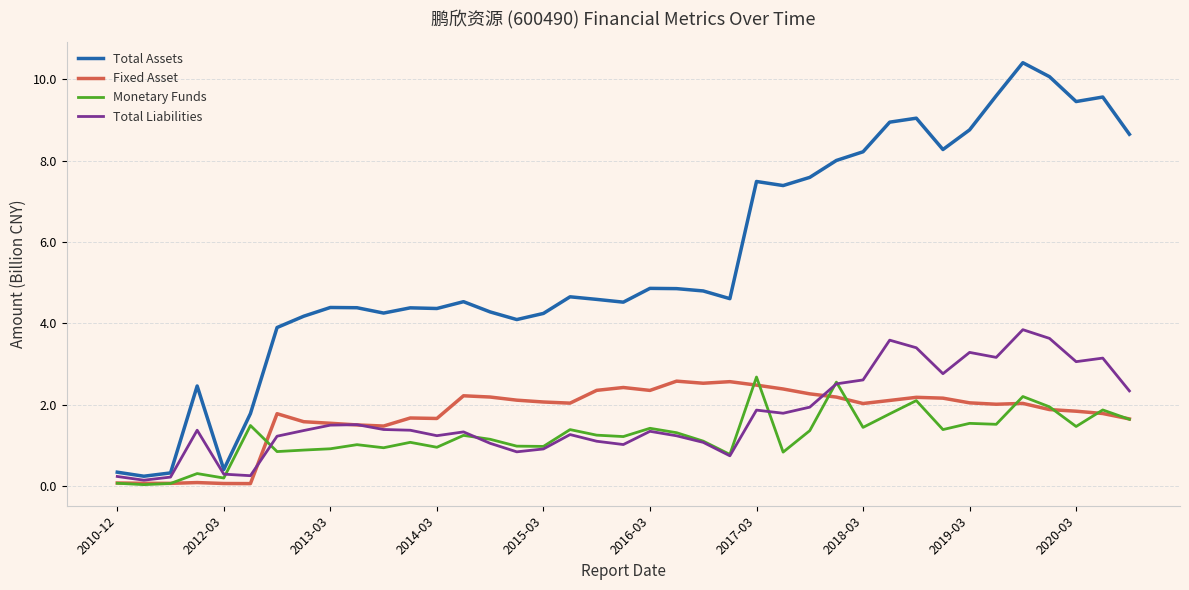

Which series has the widest spread of values?

Total Assets